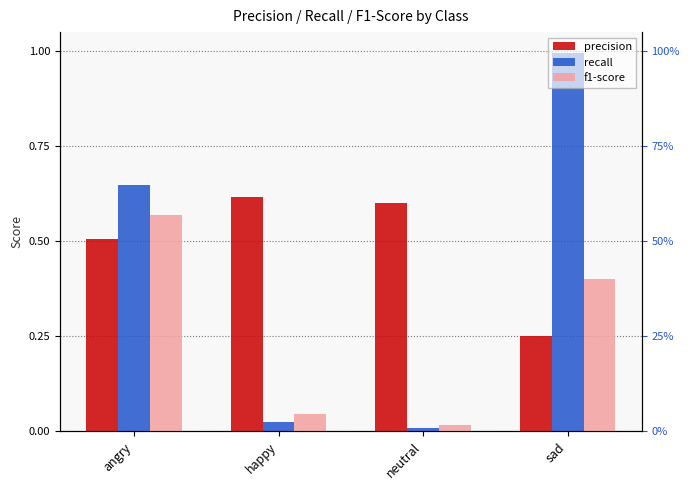

At sad, list the series in order from largest to smallest.

recall, f1-score, precision